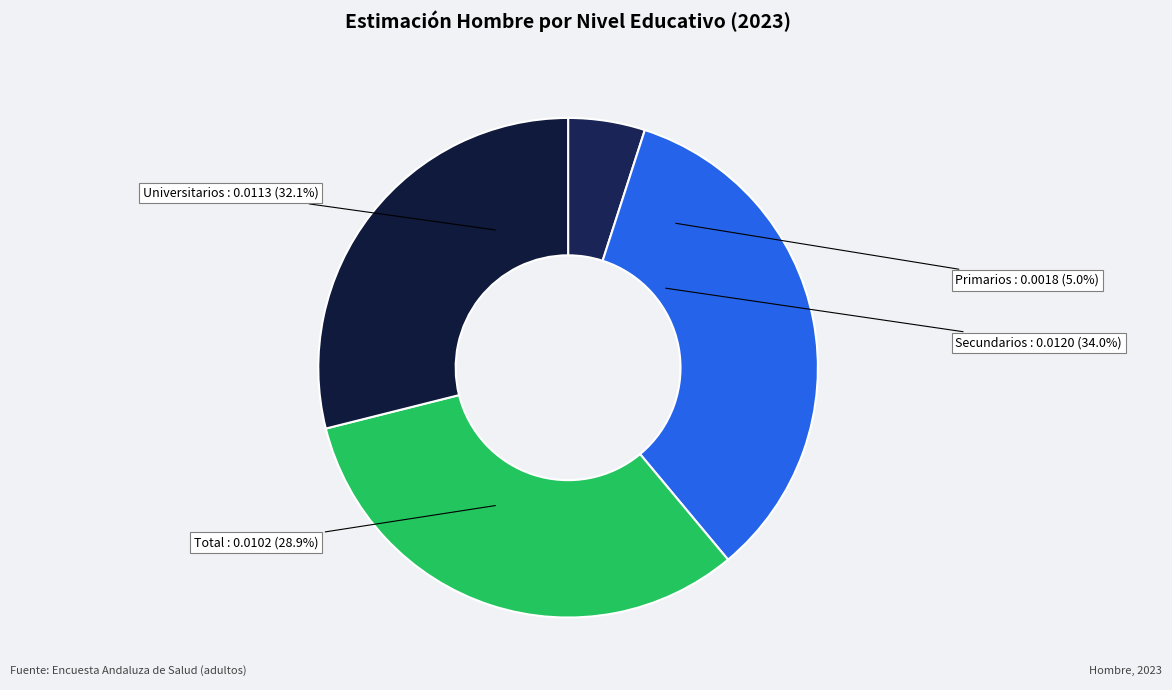

To the nearest percent, what percentage of the pie is Primarios?

5%